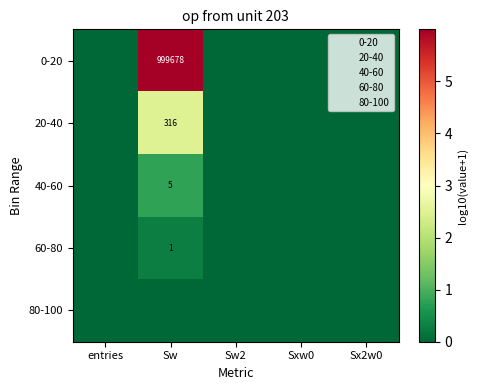

Is it true that 60-80 equals 1 at Sw?

True